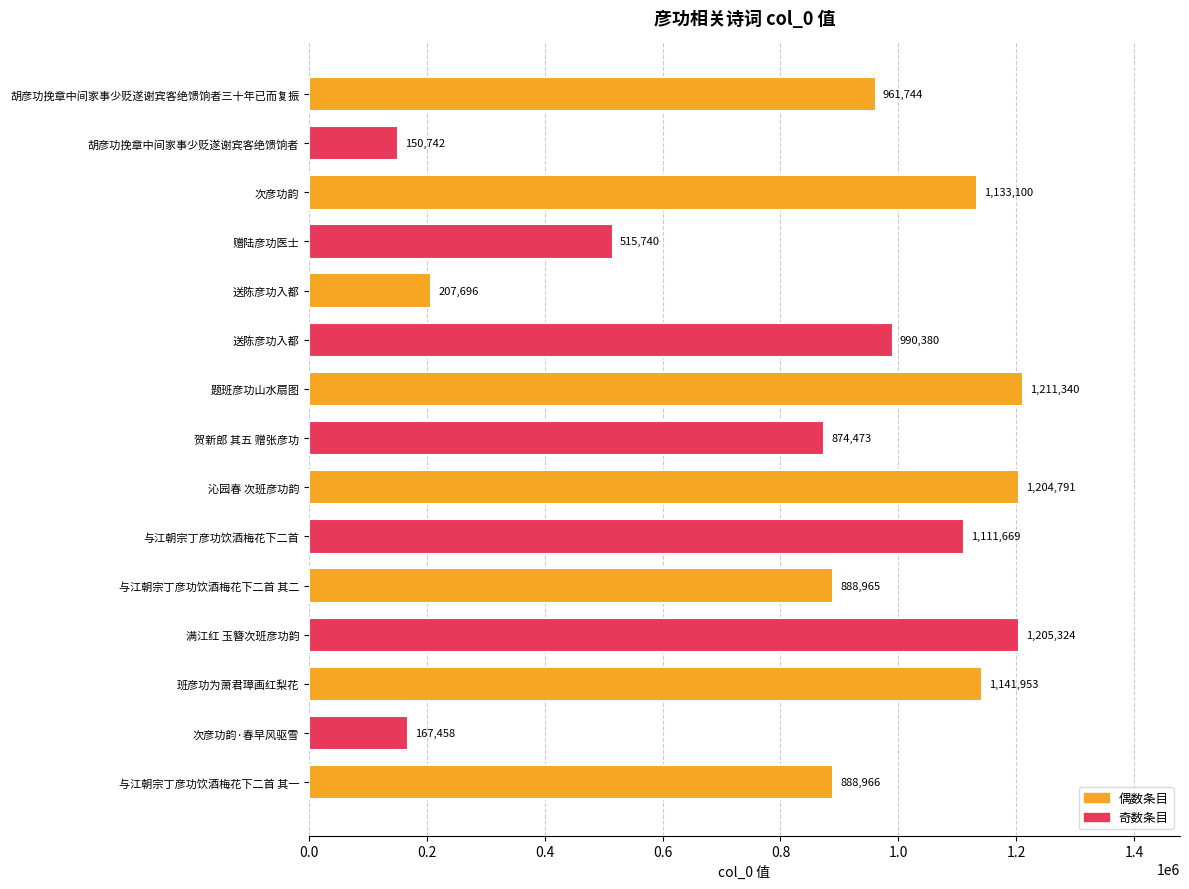

Which category has the lowest value across all series?

胡彦功挽章中间家事少贬遂谢宾客绝馈饷者